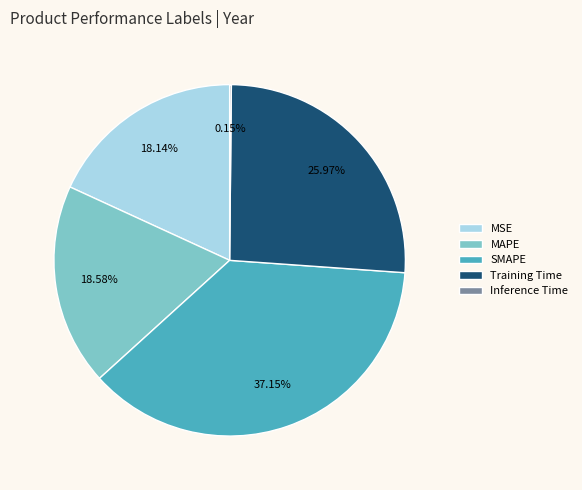

Does any single category account for the majority?

No